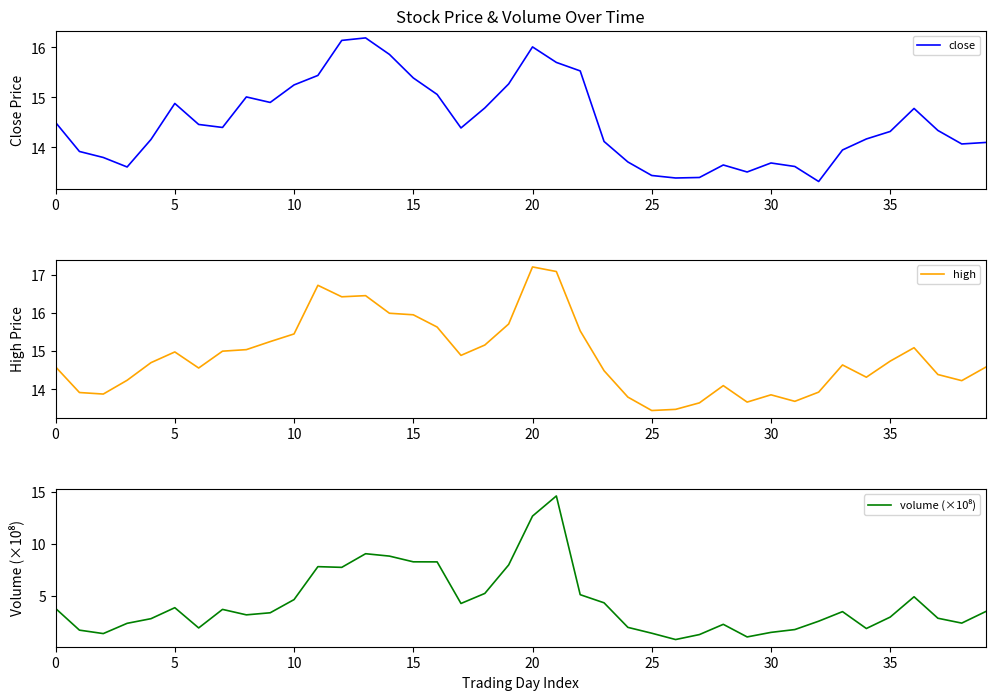

What are all the series names shown in the legend?

close, high, volume (×10⁸)